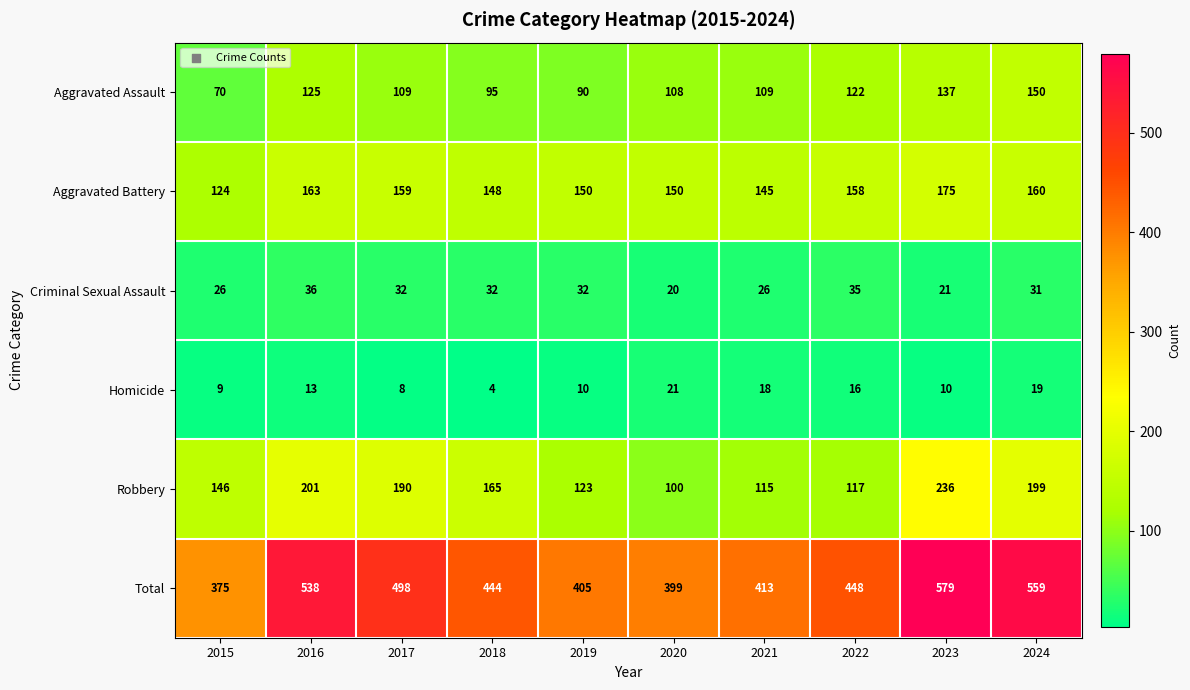

Is it true that Robbery equals 190 at 2017?

True